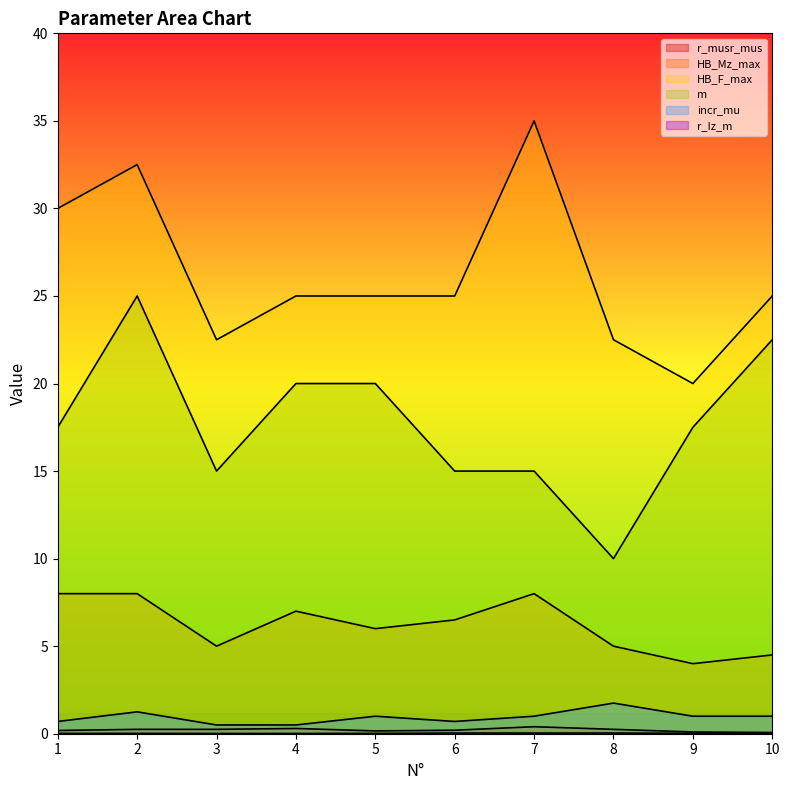

Rank the series at 2 from lowest to highest value.

r_Iz_m, r_musr_mus, incr_mu, HB_Mz_max, m, HB_F_max